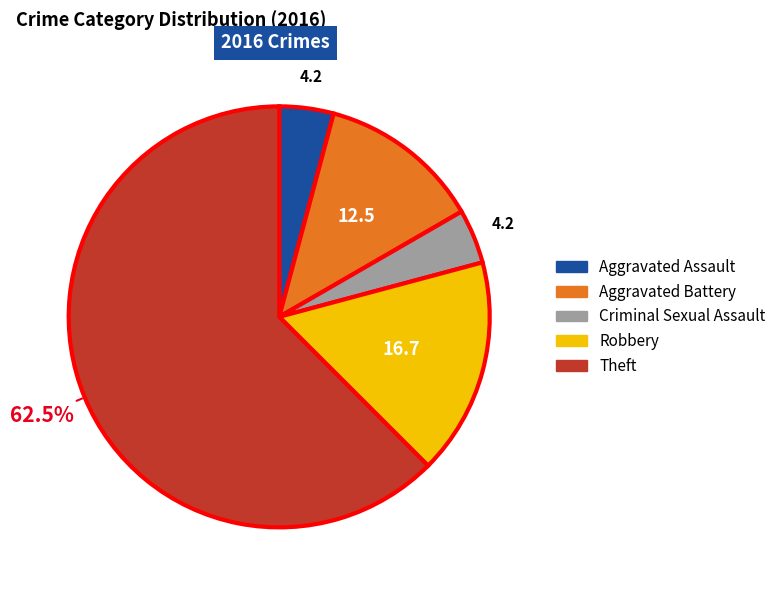

Is the sum of Aggravated Assault and Theft greater than half?

Yes